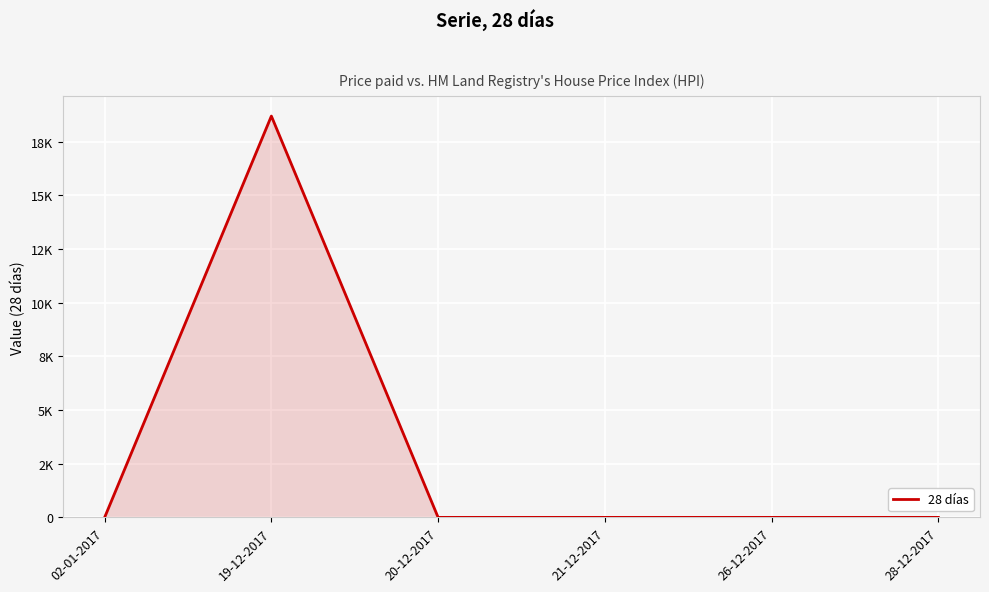

True or false: the data shows -8874 at 02-01-2017.

False